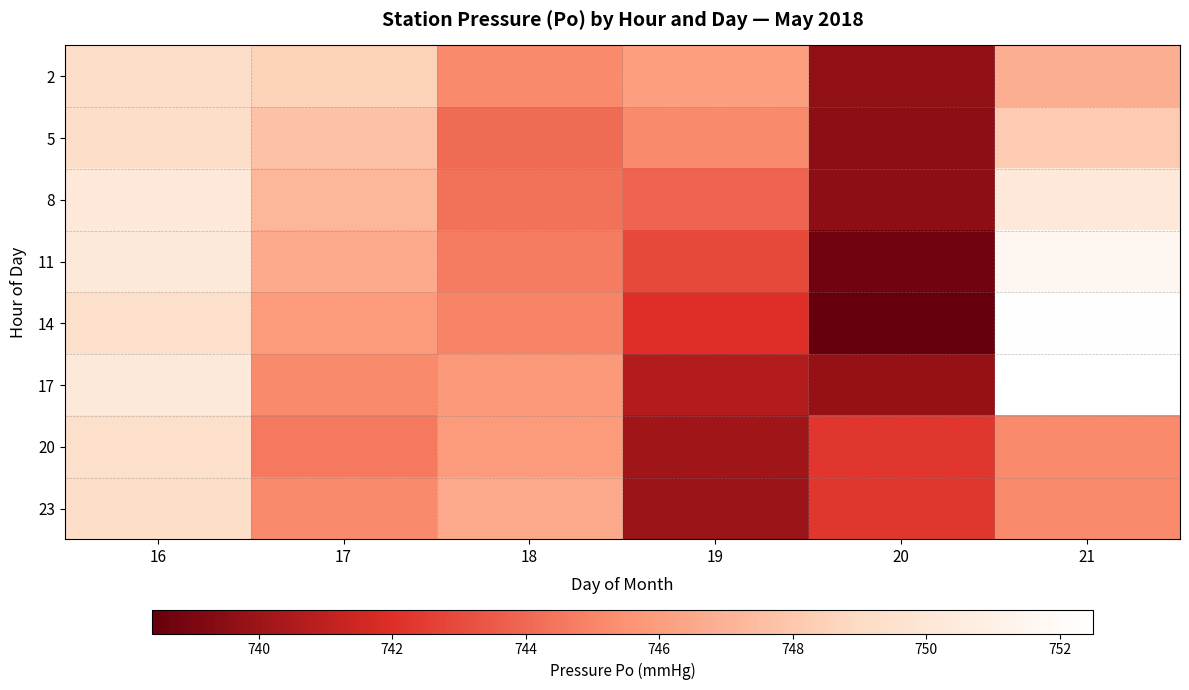

At which category does the chart reach its peak across all series?

21